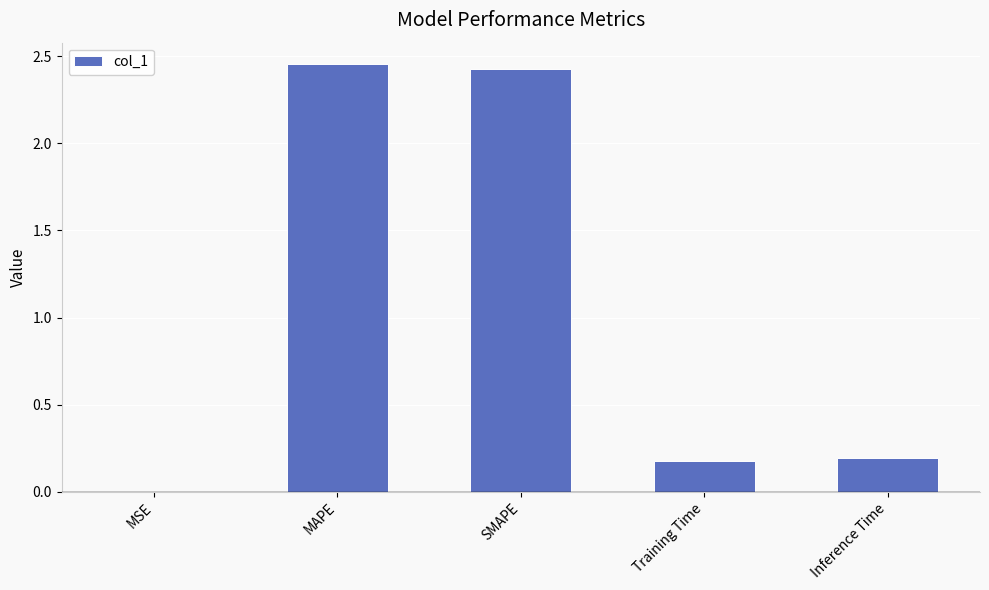

Which has a higher value, MSE or Inference Time?

Inference Time